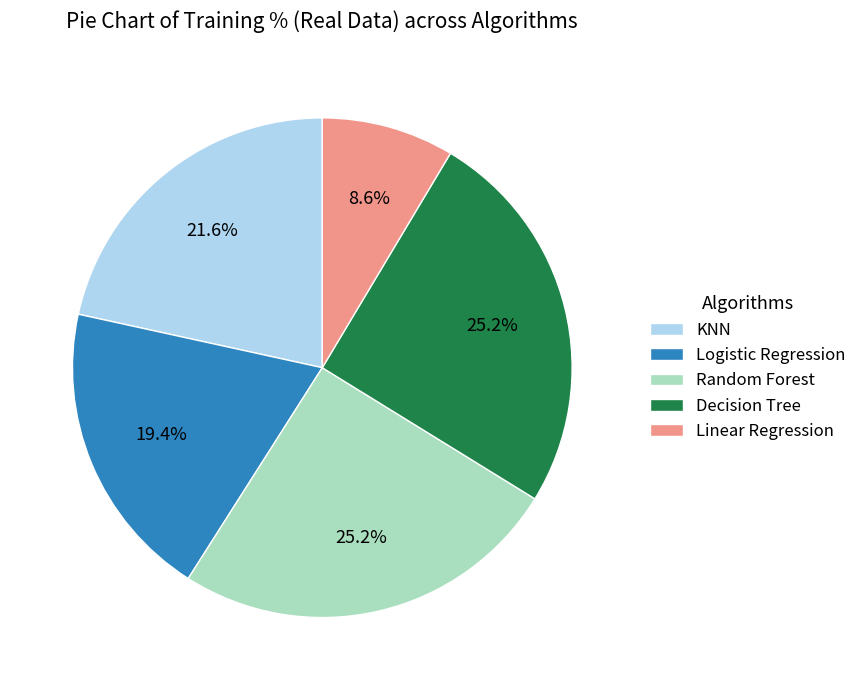

Is there any slice that represents more than half of the pie?

No